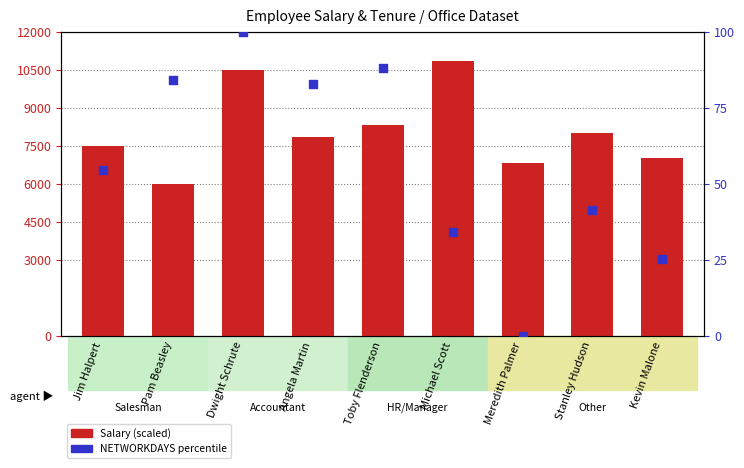

Which series has the widest spread of Y values?

Salary (scaled)